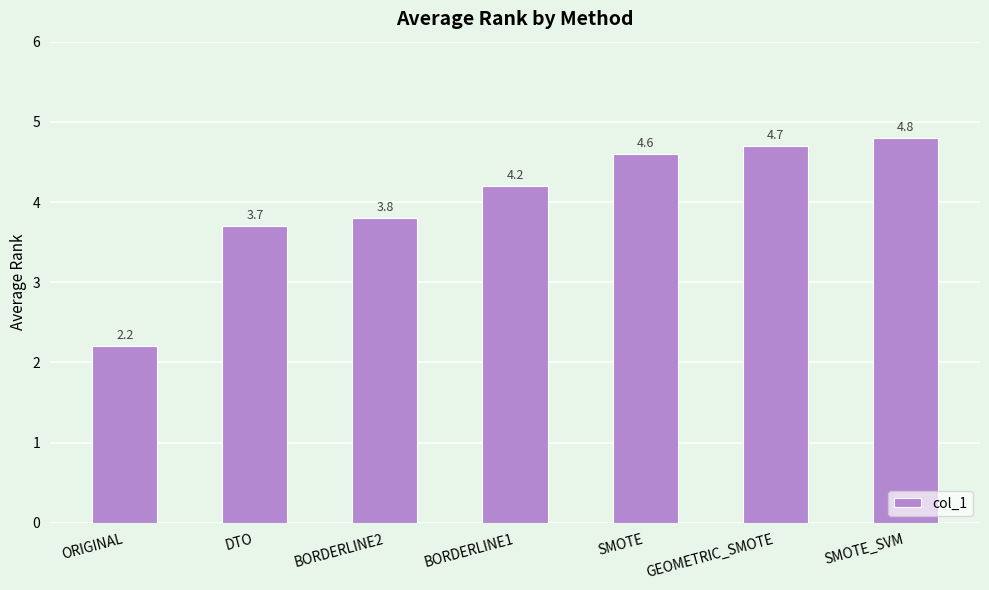

Approximately how many times larger is the value at ORIGINAL compared to SMOTE?

0.5